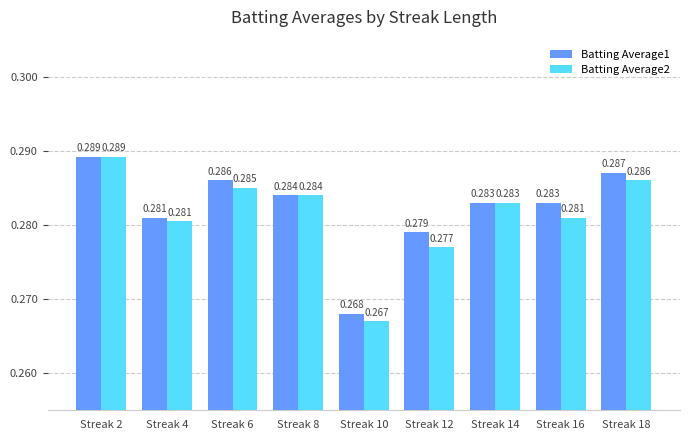

The value of Batting Average1 at Streak 18 is 0.1. True or false?

False